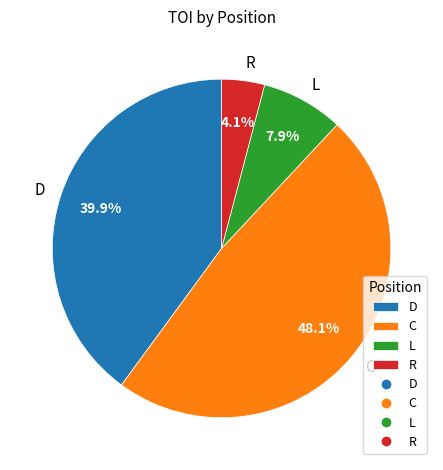

How much of the chart is everything except C?

51.9%